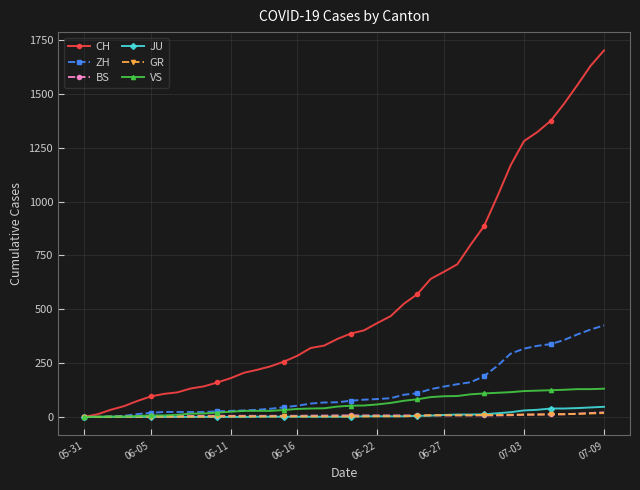

Which series has the largest total across all categories?

CH